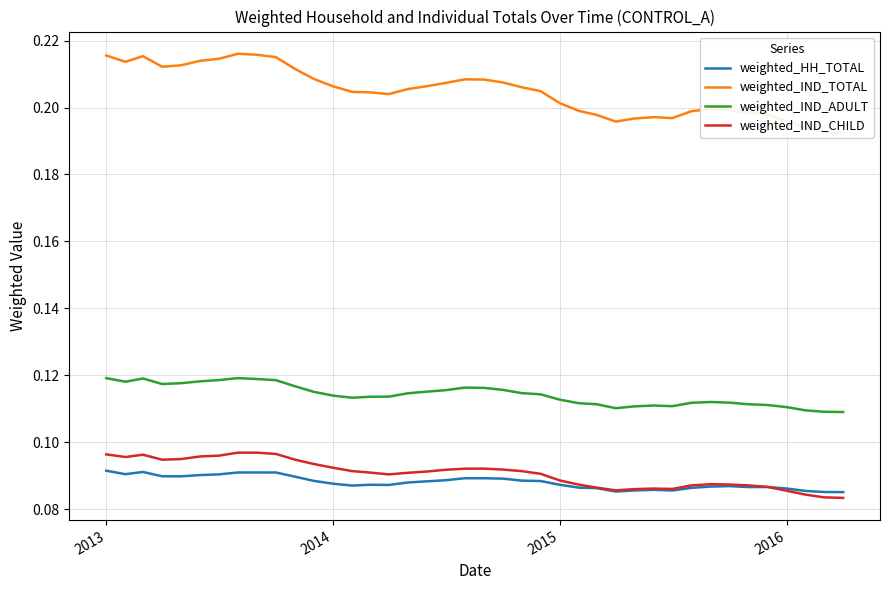

True or false: weighted_IND_ADULT and weighted_HH_TOTAL cross at least once.

False